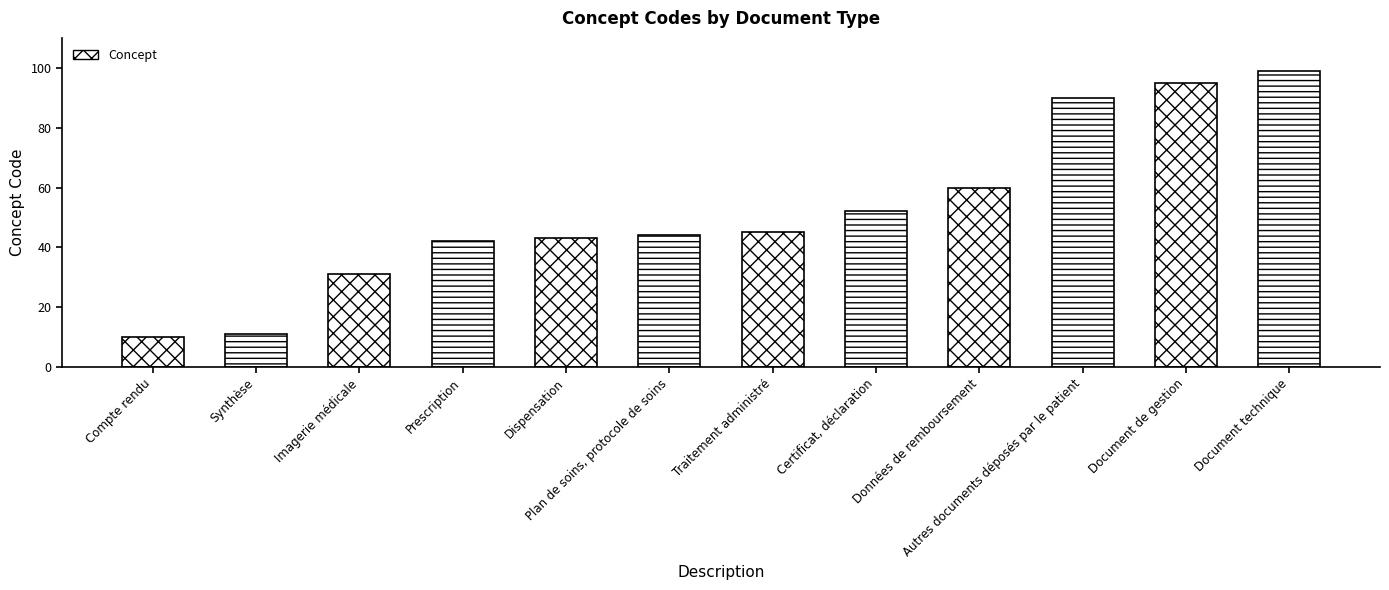

What is the smallest value displayed?

10